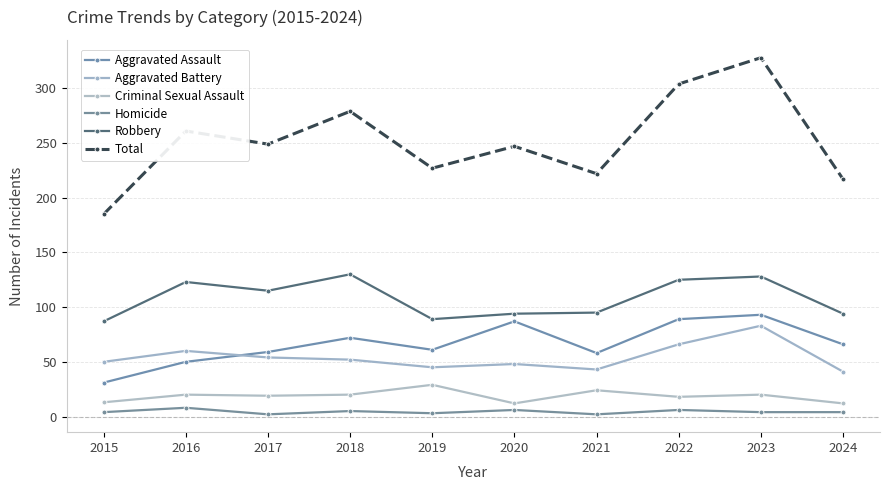

True or false: Homicide and Robbery intersect in this chart.

False